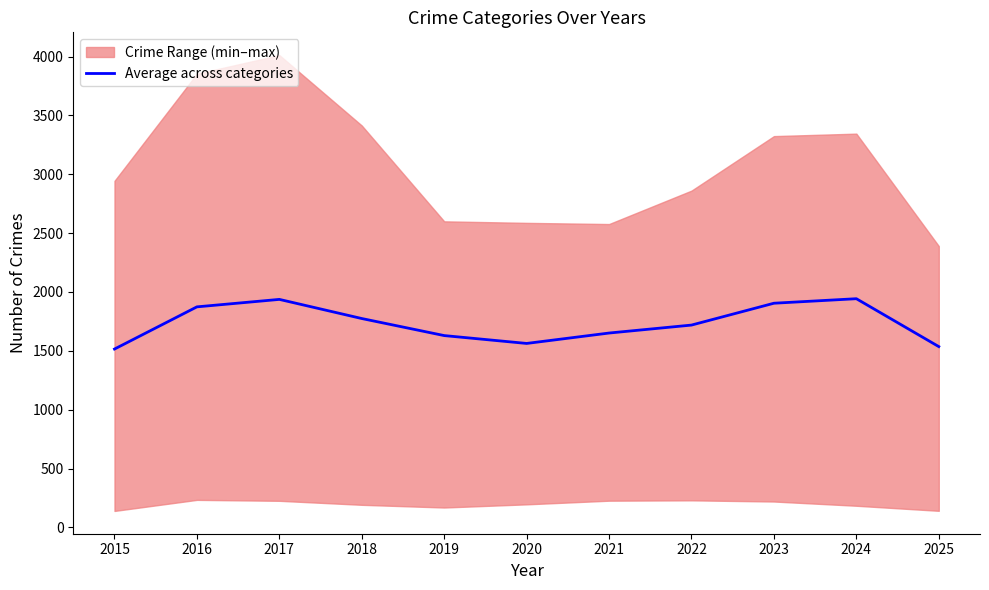

What is the lowest value of the Average across categories series?

1515.2